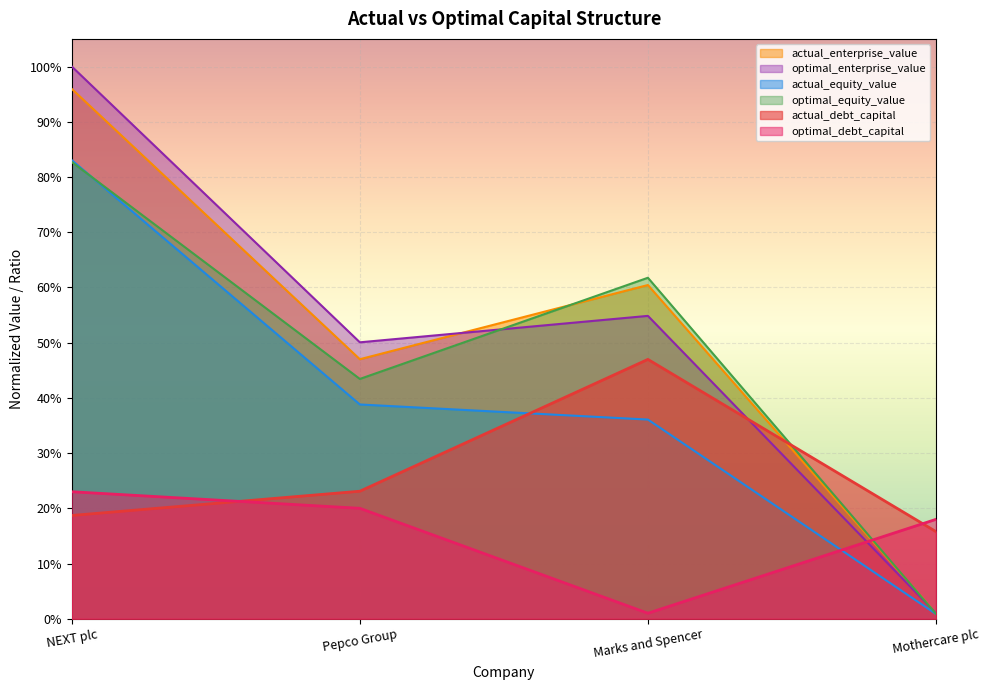

Reading right to left, list all the values displayed in this chart.

actual_debt_capital: Mothercare plc=0.2	Marks and Spencer=0.5	Pepco Group=0.2	NEXT plc=0.2
optimal_debt_capital: Mothercare plc=0.2	Marks and Spencer=0.0	Pepco Group=0.2	NEXT plc=0.2
actual_equity_value: Mothercare plc=0.0	Marks and Spencer=0.4	Pepco Group=0.4	NEXT plc=0.8
optimal_equity_value: Mothercare plc=0.0	Marks and Spencer=0.6	Pepco Group=0.4	NEXT plc=0.8
actual_enterprise_value: Mothercare plc=0.0	Marks and Spencer=0.6	Pepco Group=0.5	NEXT plc=1.0
optimal_enterprise_value: Mothercare plc=0.0	Marks and Spencer=0.5	Pepco Group=0.5	NEXT plc=1.0